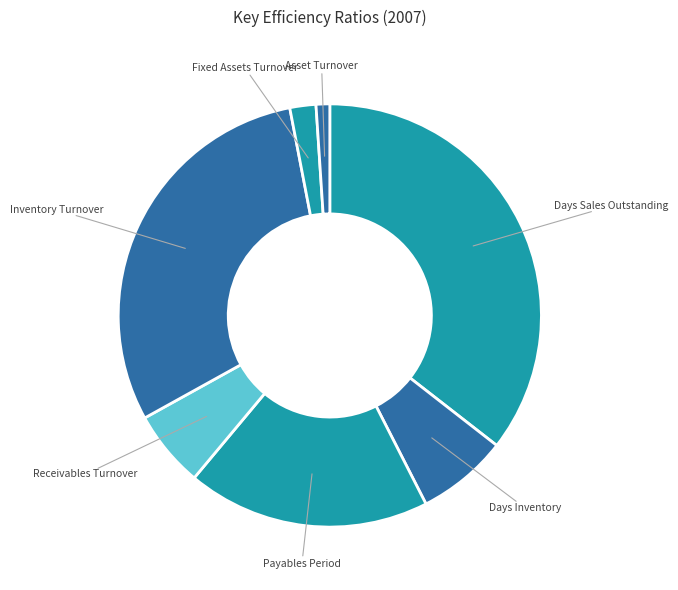

Does Payables Period represent more than half of the total?

No